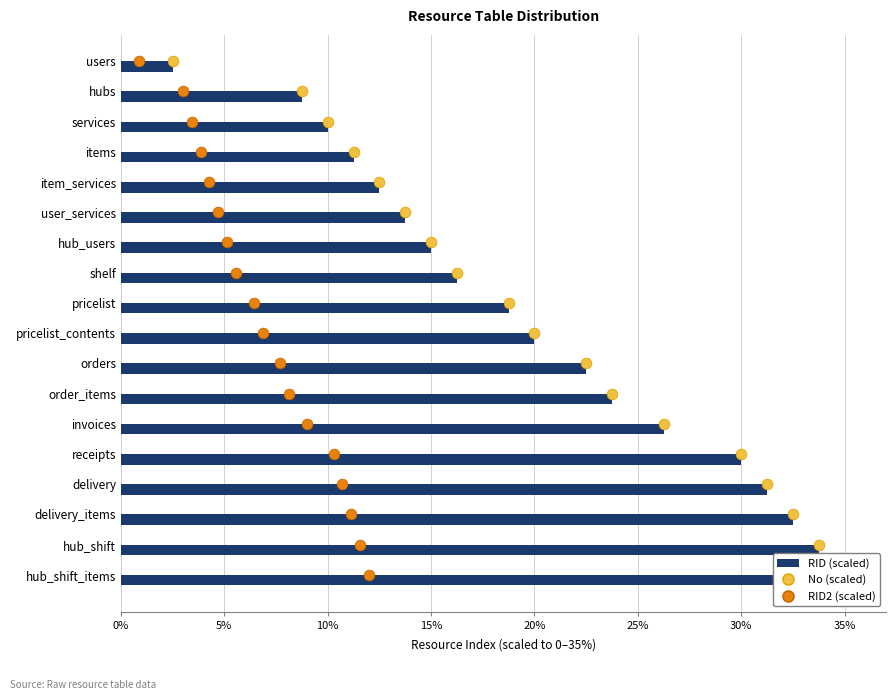

Which series contains the highest Y value?

RID (scaled)